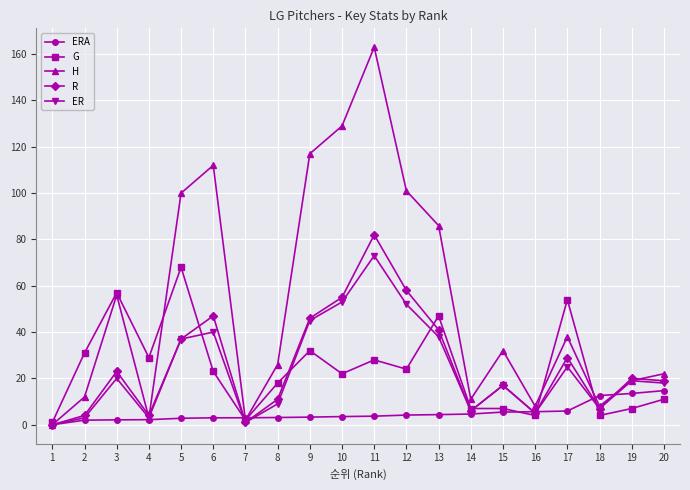

How many data points in R are less than 20?

10